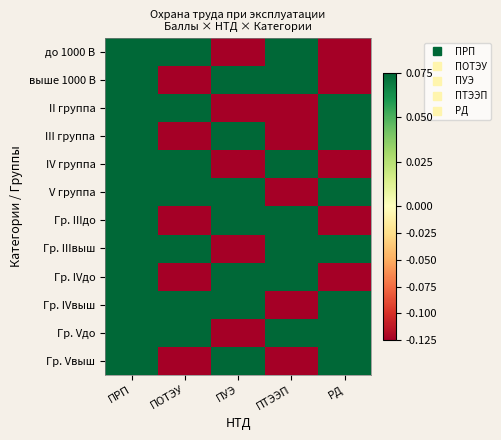

Reading right to left, list all the values displayed in this chart.

до 1000 В: РД=-0.1	ПТЭЭП=0.1	ПУЭ=-0.1	ПОТЭУ=0.1	ПРП=0.1
выше 1000 В: РД=-0.1	ПТЭЭП=0.1	ПУЭ=0.1	ПОТЭУ=-0.1	ПРП=0.1
II группа: РД=0.1	ПТЭЭП=-0.1	ПУЭ=-0.1	ПОТЭУ=0.1	ПРП=0.1
III группа: РД=0.1	ПТЭЭП=-0.1	ПУЭ=0.1	ПОТЭУ=-0.1	ПРП=0.1
IV группа: РД=-0.1	ПТЭЭП=0.1	ПУЭ=-0.1	ПОТЭУ=0.1	ПРП=0.1
V группа: РД=0.1	ПТЭЭП=-0.1	ПУЭ=0.1	ПОТЭУ=0.1	ПРП=0.1
Гр. IIIдо: РД=-0.1	ПТЭЭП=0.1	ПУЭ=0.1	ПОТЭУ=-0.1	ПРП=0.1
Гр. IIIвыш: РД=0.1	ПТЭЭП=0.1	ПУЭ=-0.1	ПОТЭУ=0.1	ПРП=0.1
Гр. IVдо: РД=-0.1	ПТЭЭП=0.1	ПУЭ=0.1	ПОТЭУ=-0.1	ПРП=0.1
Гр. IVвыш: РД=0.1	ПТЭЭП=-0.1	ПУЭ=0.1	ПОТЭУ=0.1	ПРП=0.1
Гр. Vдо: РД=0.1	ПТЭЭП=0.1	ПУЭ=-0.1	ПОТЭУ=0.1	ПРП=0.1
Гр. Vвыш: РД=0.1	ПТЭЭП=-0.1	ПУЭ=0.1	ПОТЭУ=-0.1	ПРП=0.1